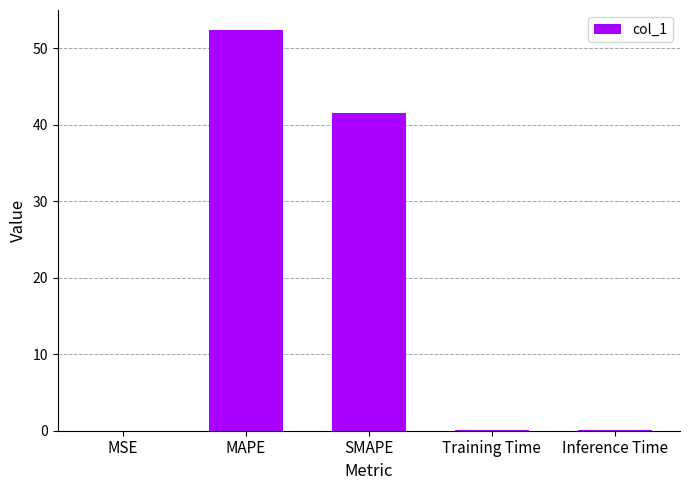

Are the bars horizontal?

No